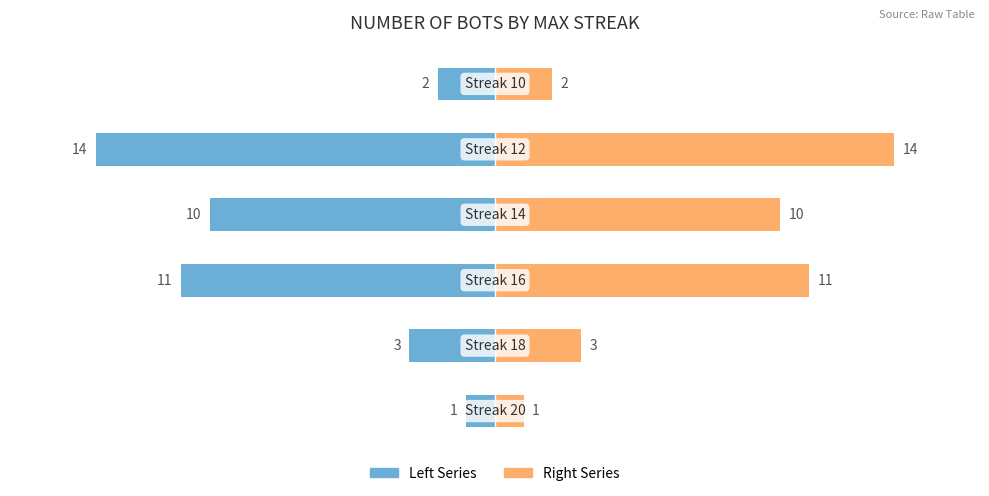

Which series has the largest range (max minus min)?

Count of Bots (left)